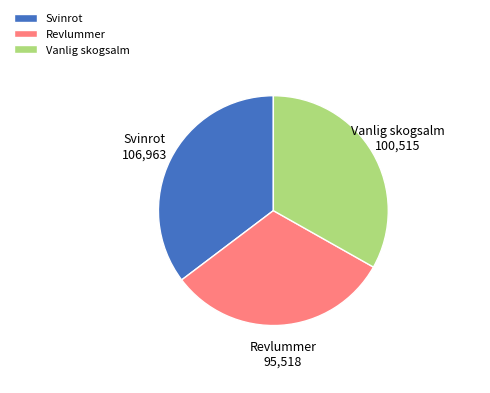

Between Vanlig skogsalm and Svinrot, which is larger?

Svinrot